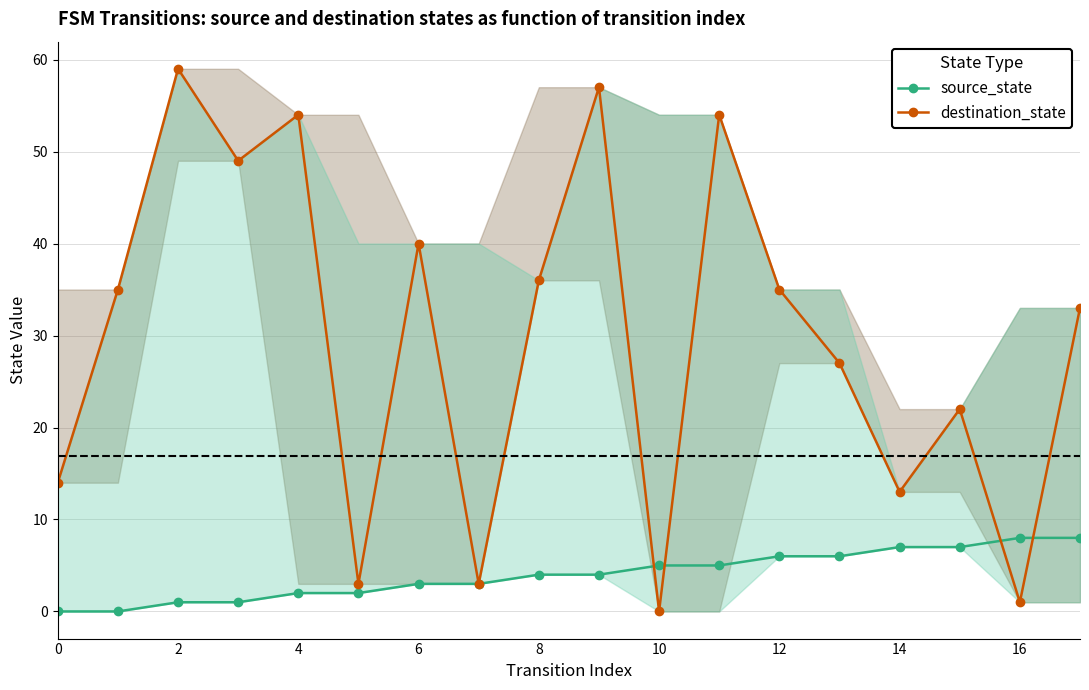

Between 0 and 12, which series saw the biggest shift?

destination_state